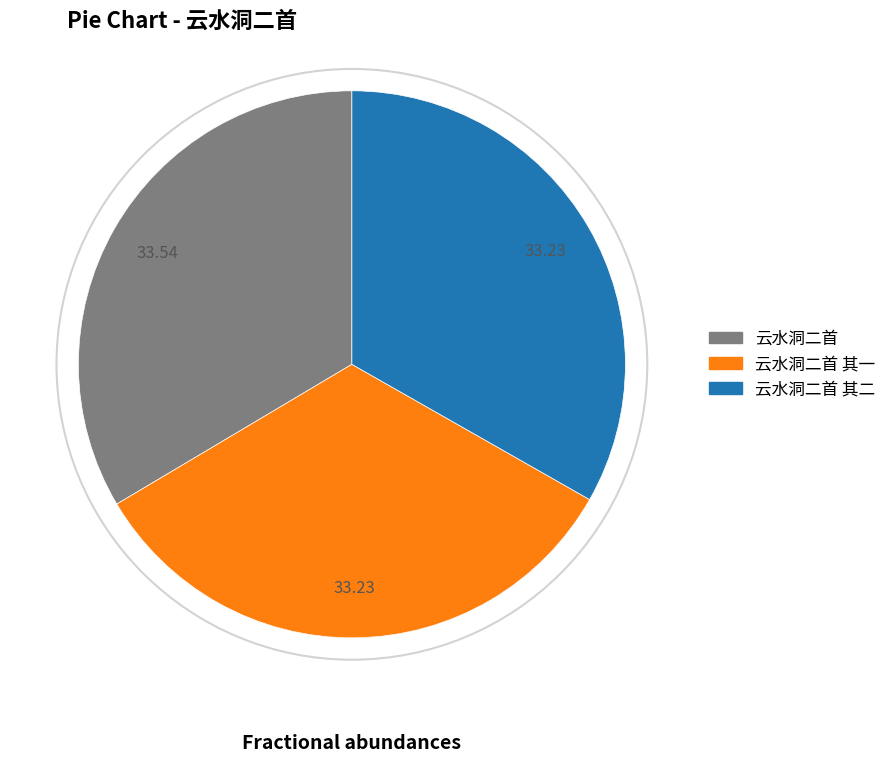

Is it true that 云水洞二首 其一 is 43% of the pie?

False